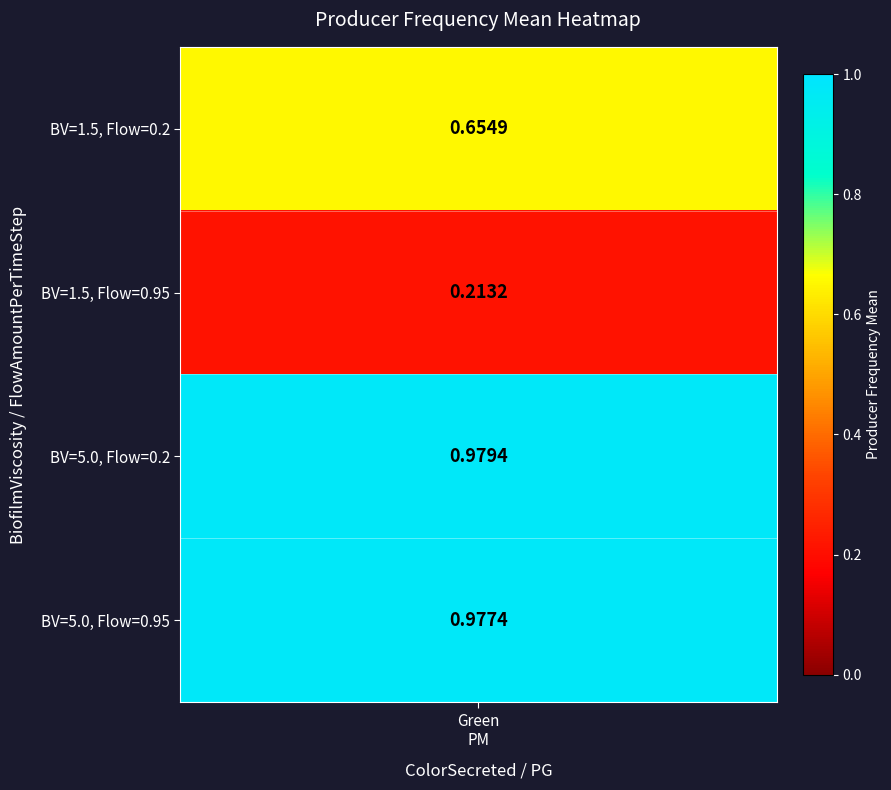

What is the difference between the values at Green_PM and Green_PM_1.5_0.95?

0.4